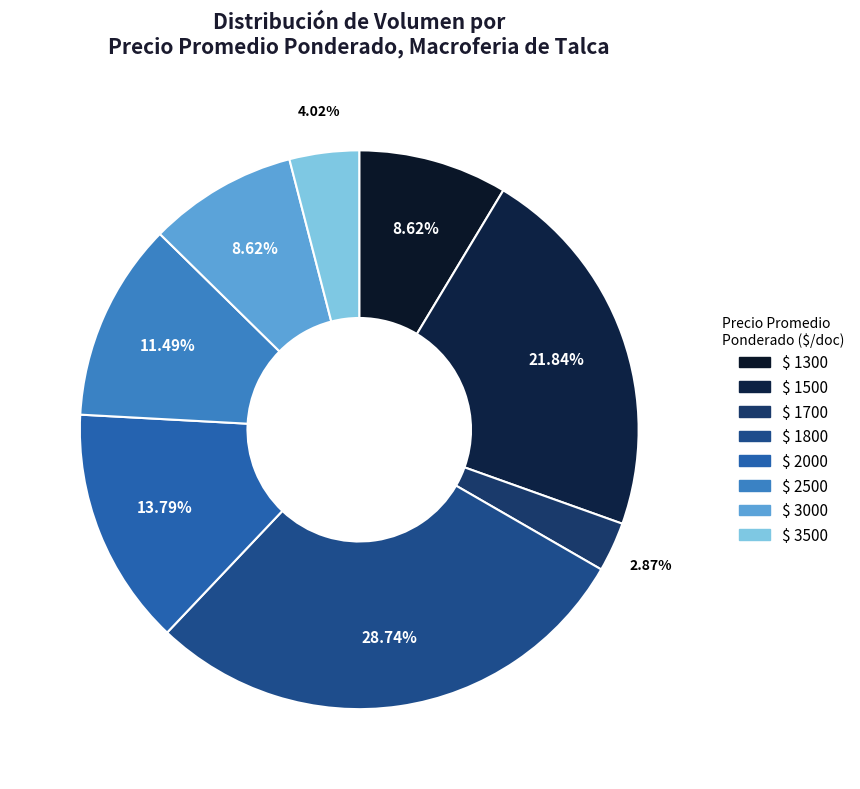

Count the number of slices in the pie.

8